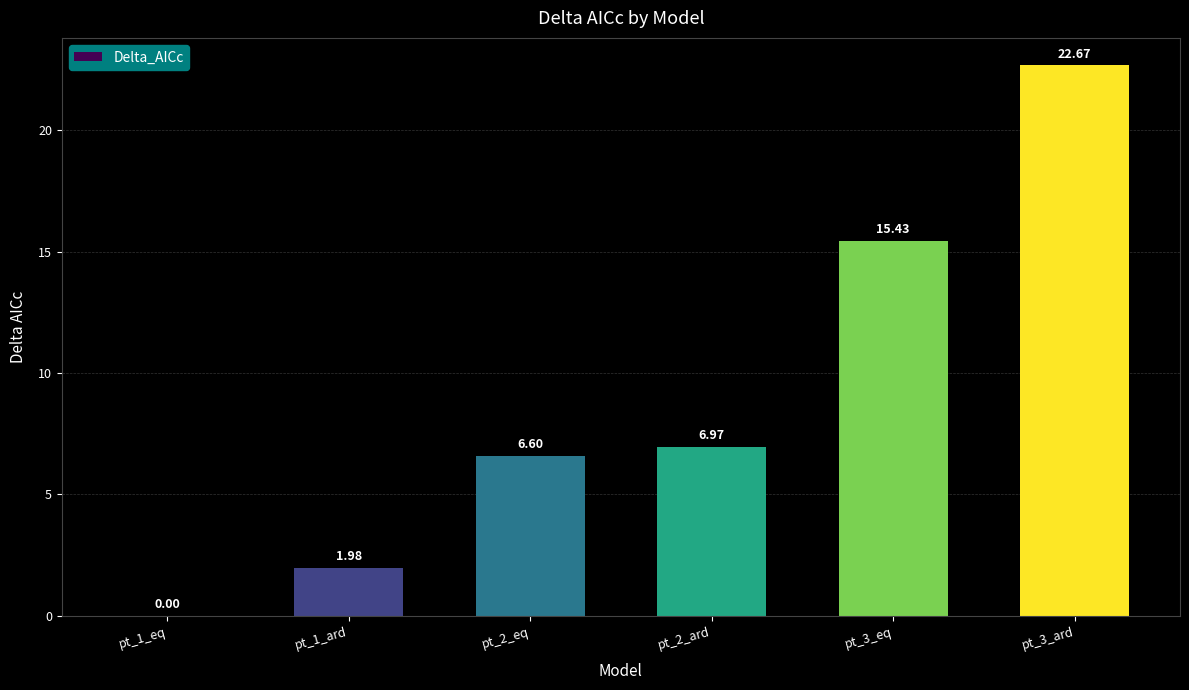

Are the bars horizontal?

No